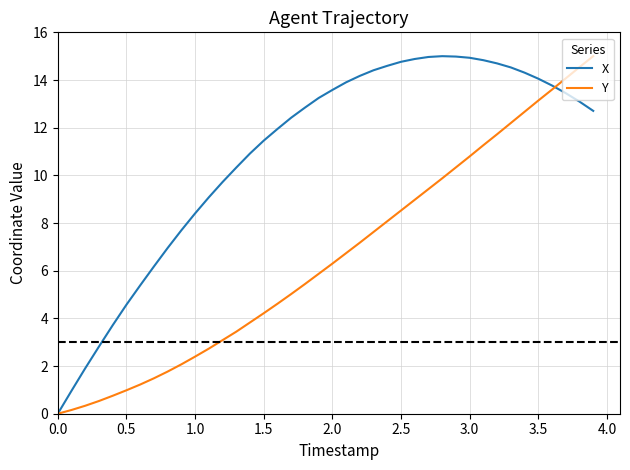

Rank the series by their average value, from highest to lowest.

X, Y